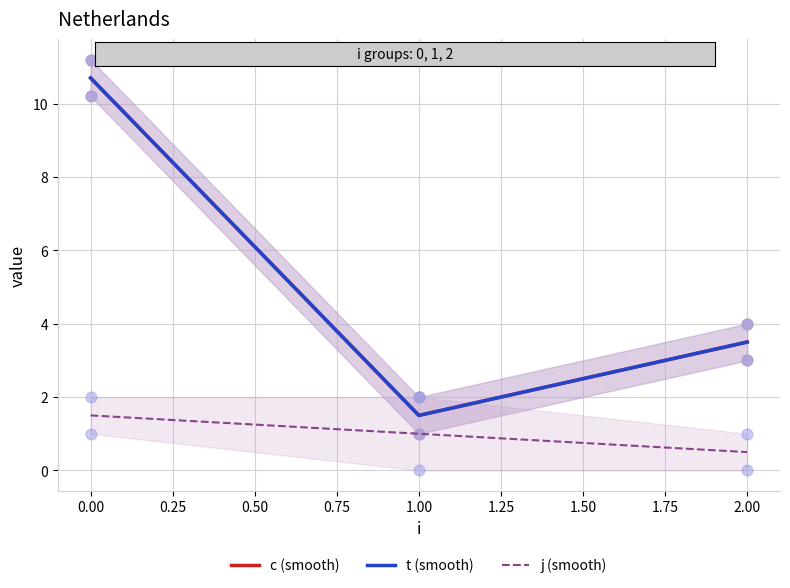

Which series contains the lowest Y value?

j (smooth)